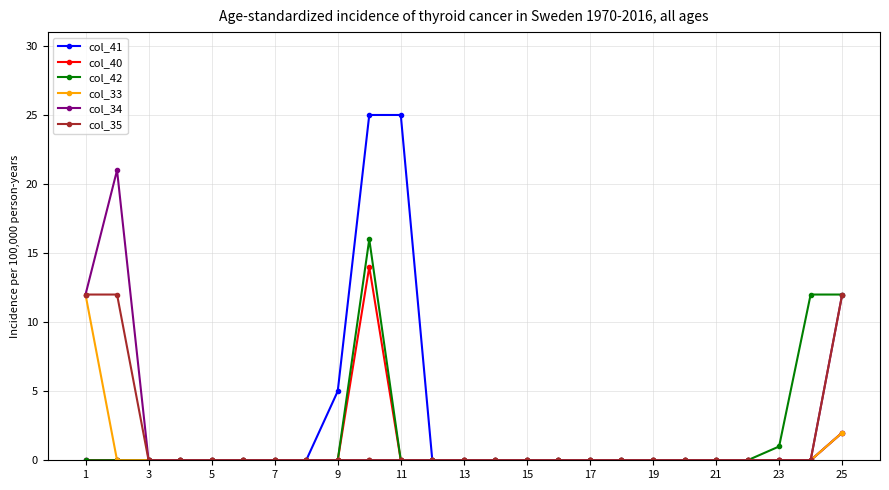

What is the greatest value displayed?

25